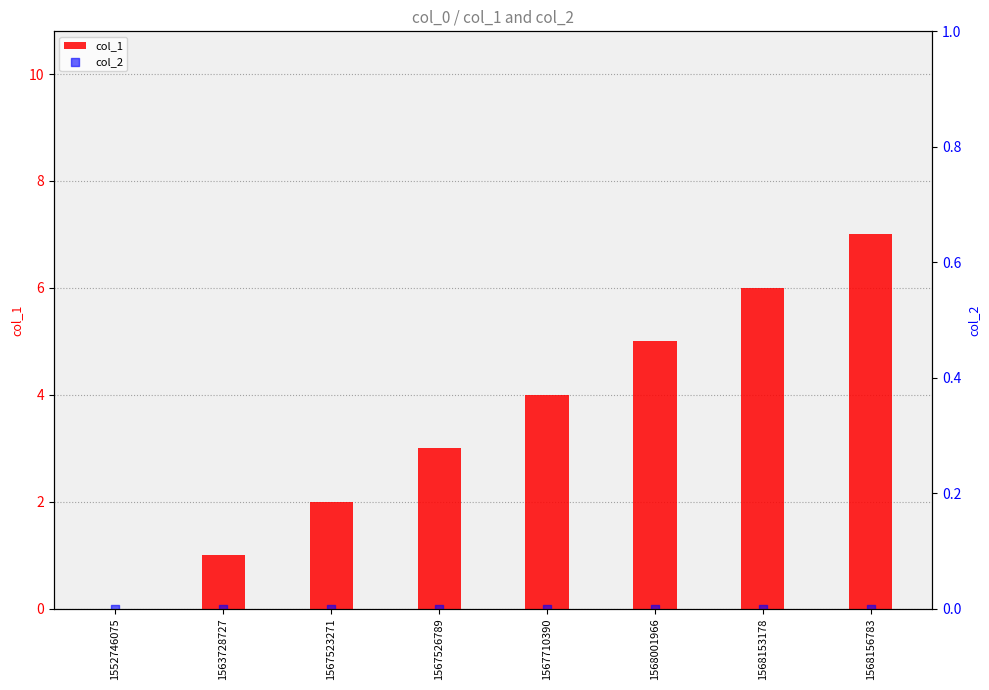

Which series reaches the maximum Y coordinate?

col_1